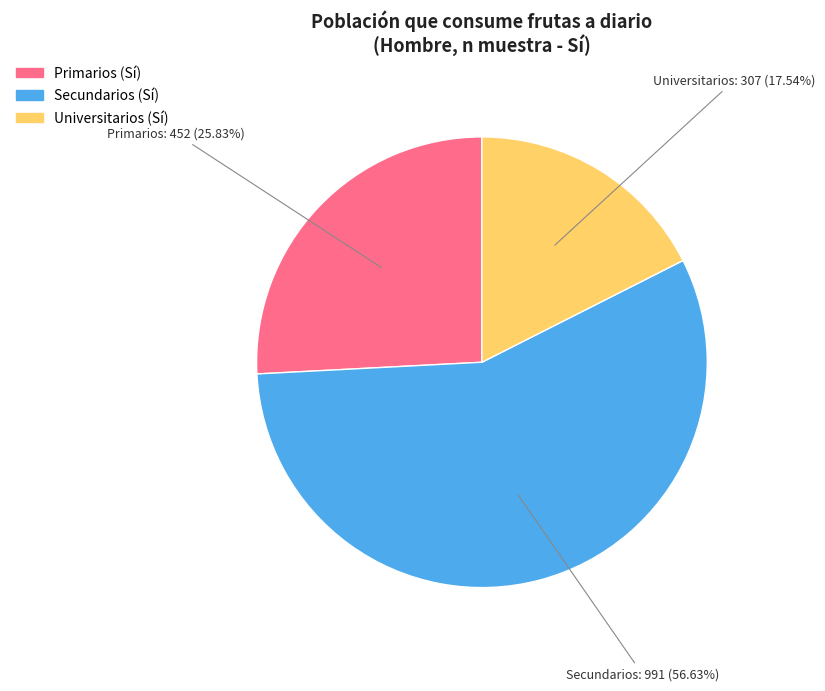

Between Universitarios and Primarios, which is larger?

Primarios